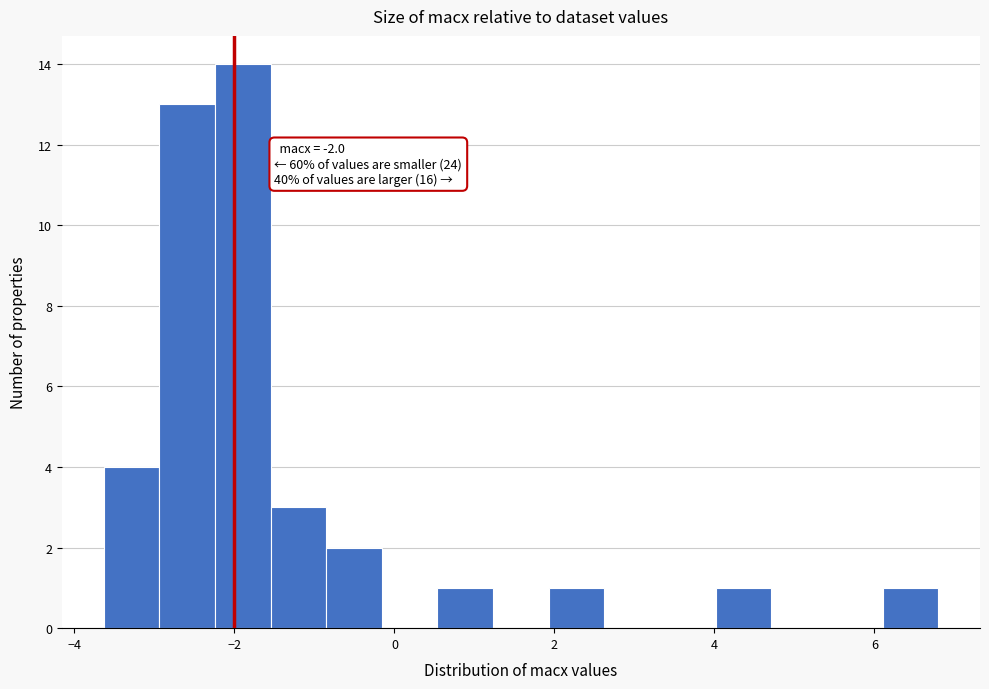

Around what value on the x-axis is the tallest bar? Give the approximate position of its centre, as read against the axis.

-1.8